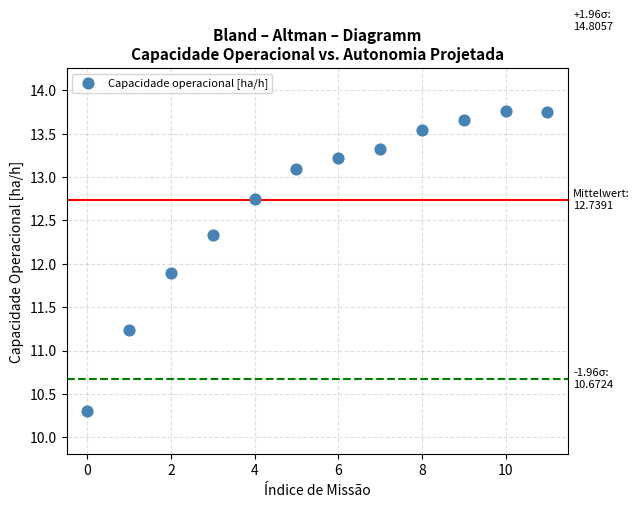

What is the range of Y values (max minus min)?

3.5